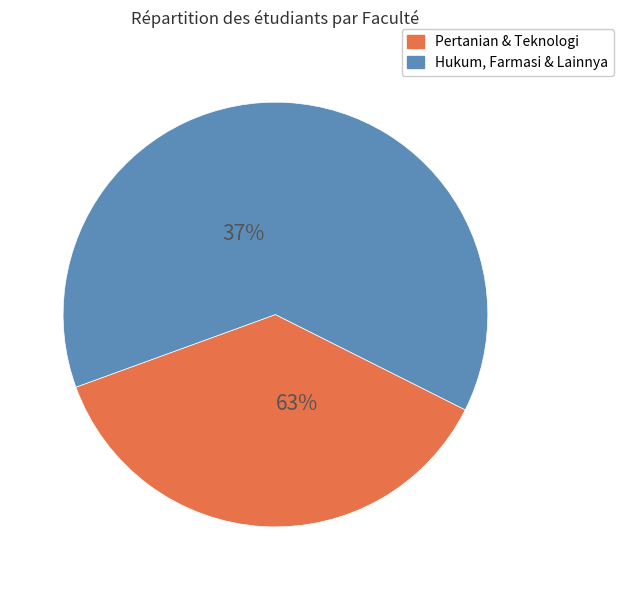

What is the largest slice in the pie chart?

Pertanian